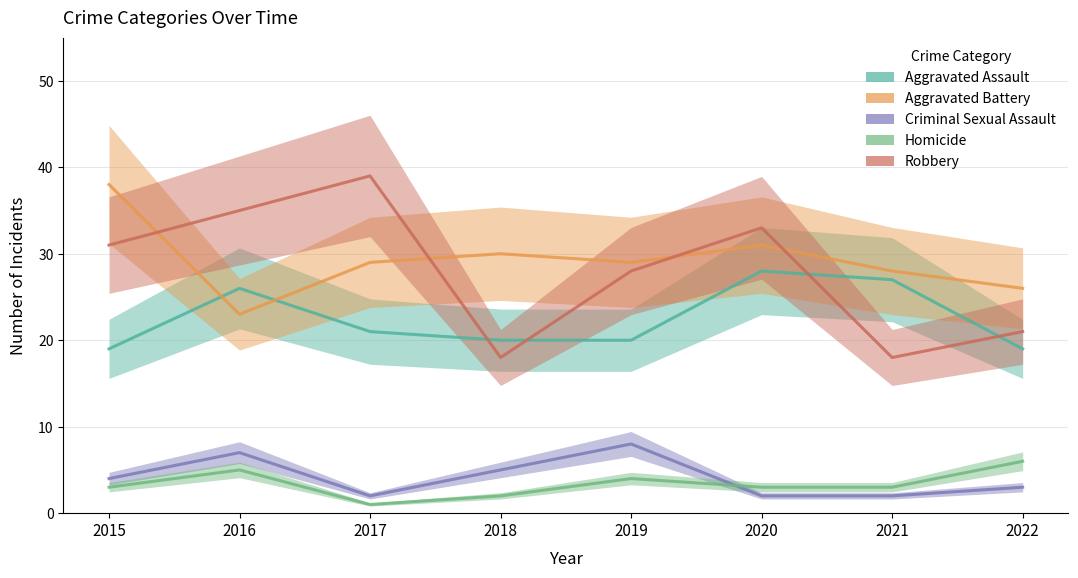

What is the sum of the Robbery values at 2021 and 2018?

36